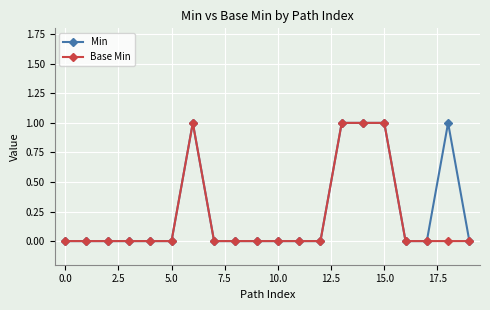

What is the difference between the maximum and second lowest values in the Min series?

1